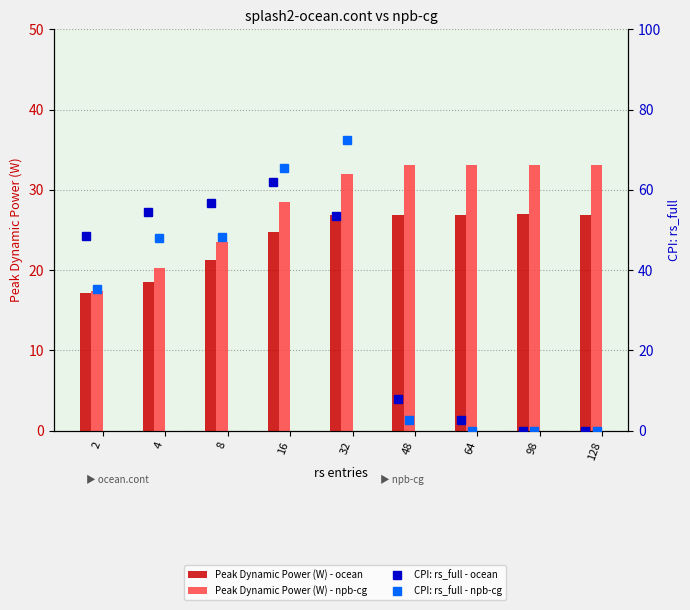

What are all the series names shown in the legend?

Peak Dynamic Power (W) - ocean, Peak Dynamic Power (W) - npb-cg, CPI: rs_full - ocean, CPI: rs_full - npb-cg